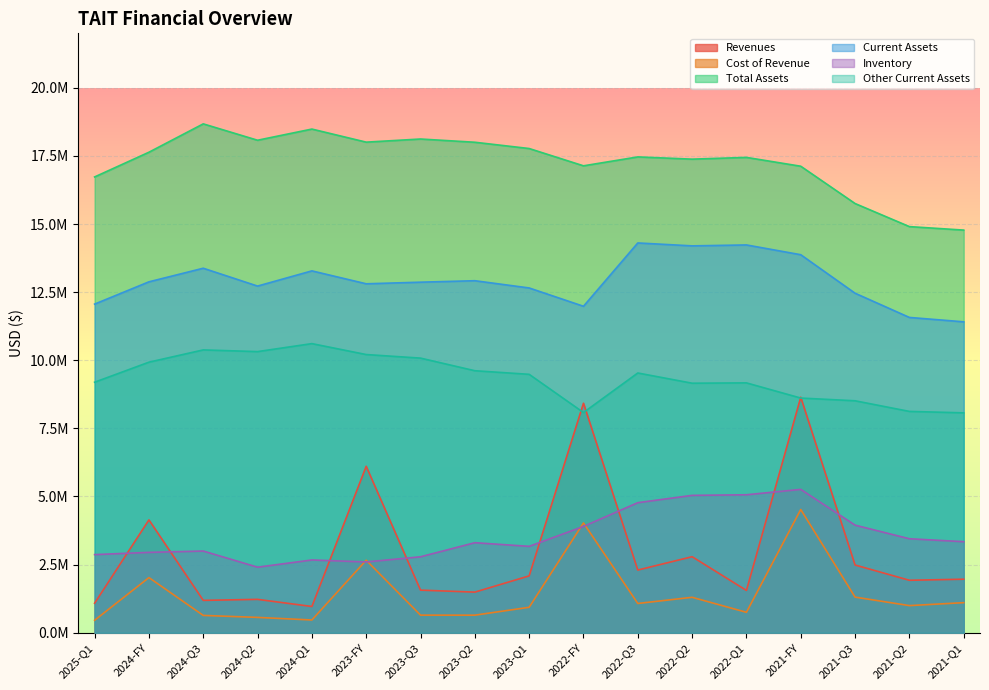

What is the label of the 13th point from the left?

2022-Q1